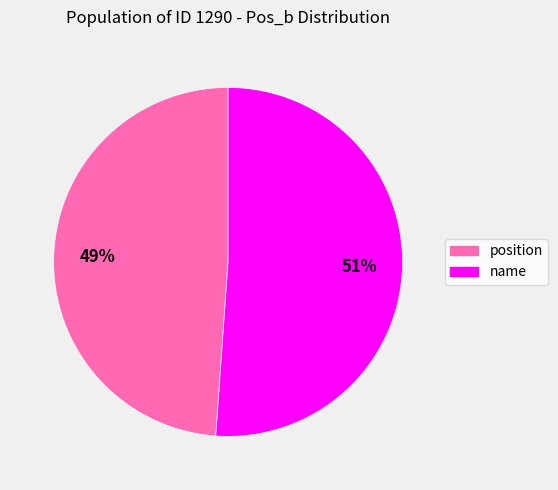

True or false: position accounts for 49% of the total.

True